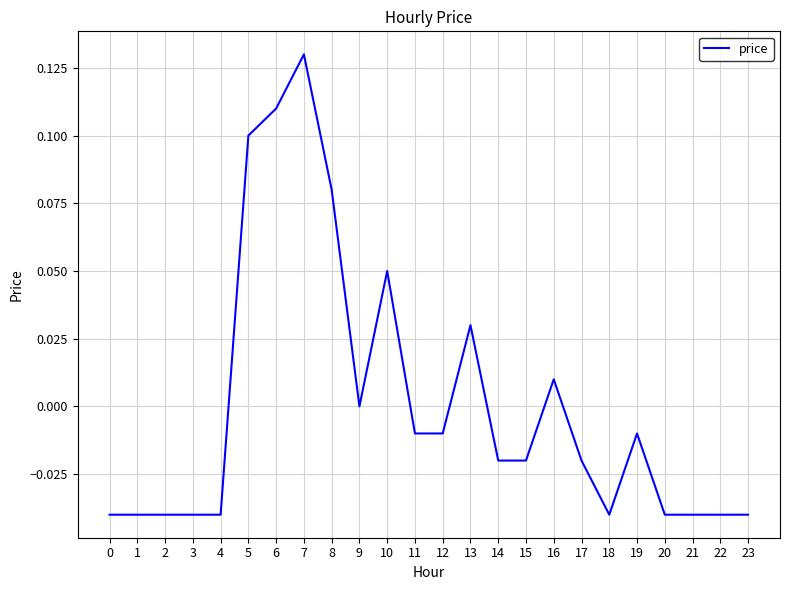

Which has a higher value, 10 or 6?

6